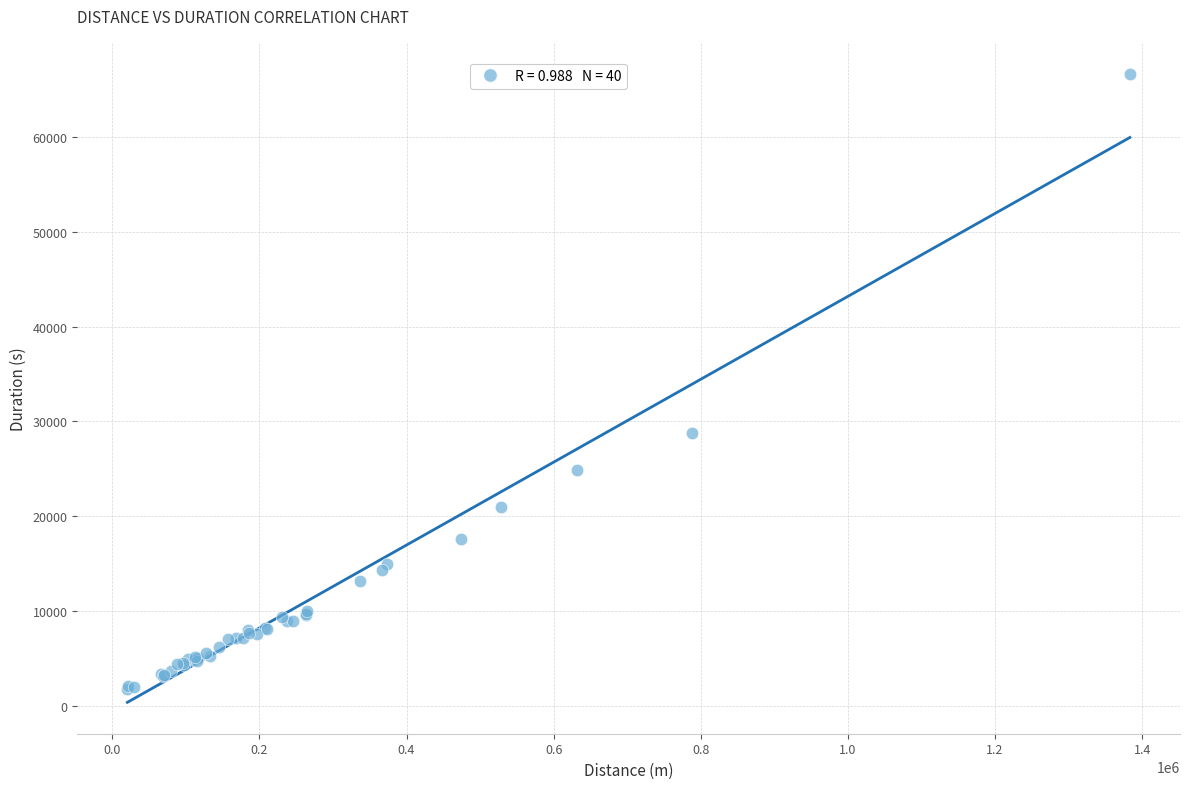

What Y value in the scatter plot is closest to 34218?

28727